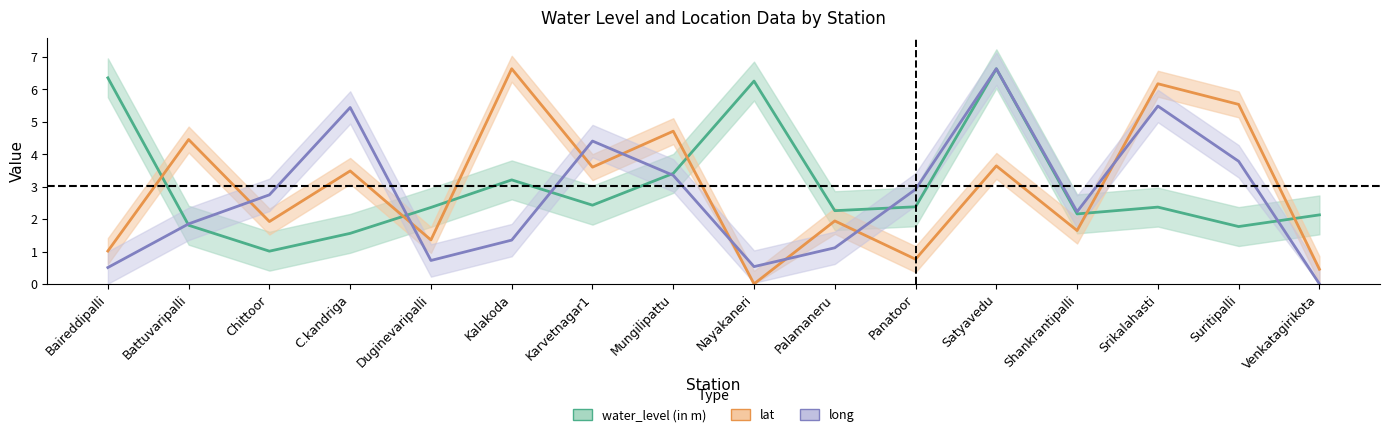

Which category has the highest value in the lat series?

Kalakoda